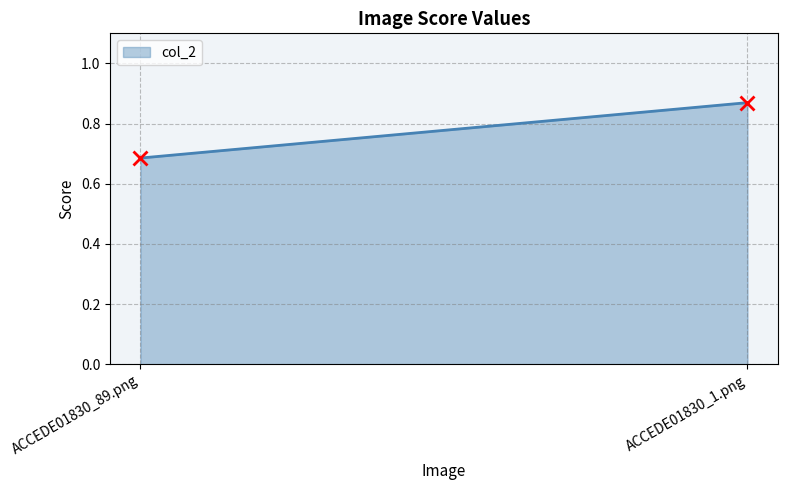

Count the values in the range 0 to 1.

2